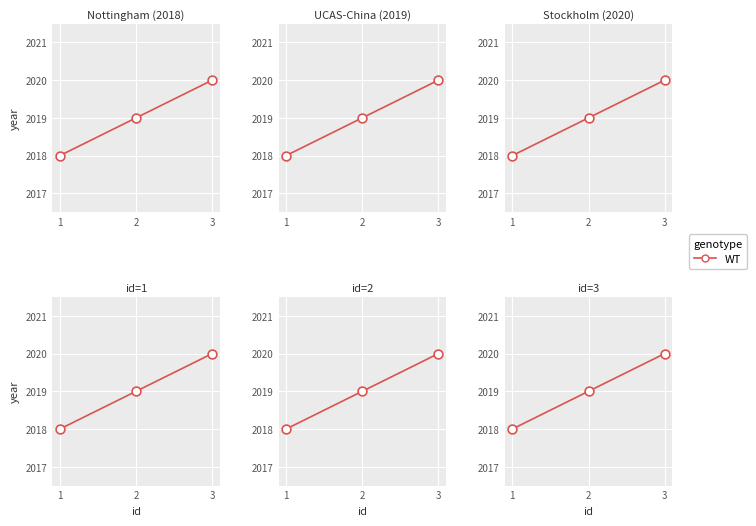

Approximately how many times larger is the value at 3 compared to 2?

1.0